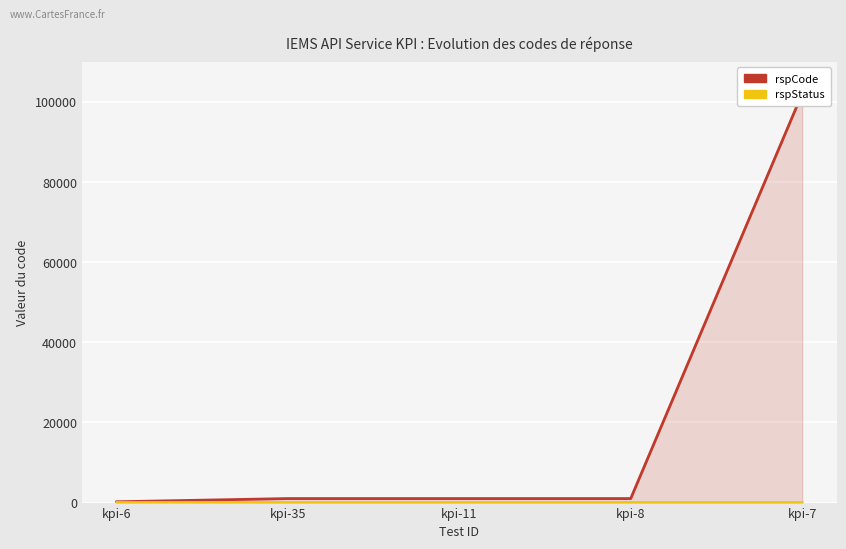

True or false: rspCode has a value of 118 at kpi-6.

False